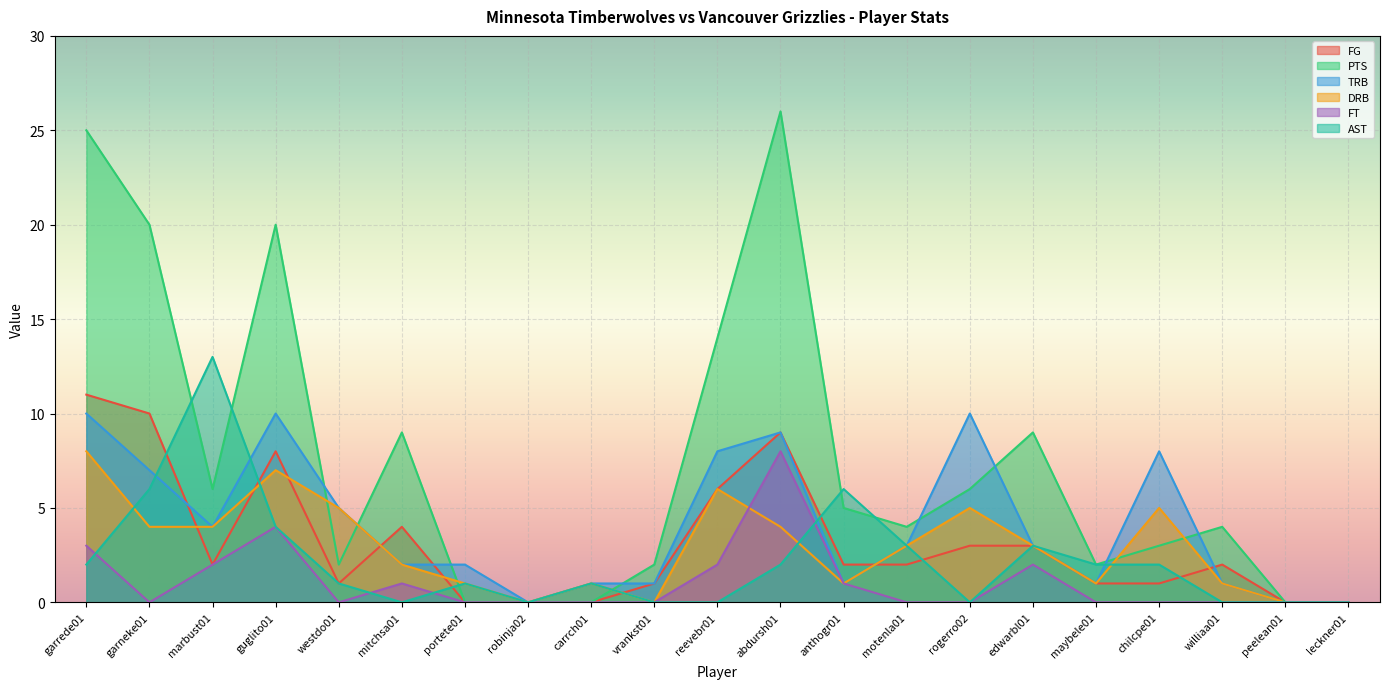

True or false: DRB has a value of 1 at williaa01.

True